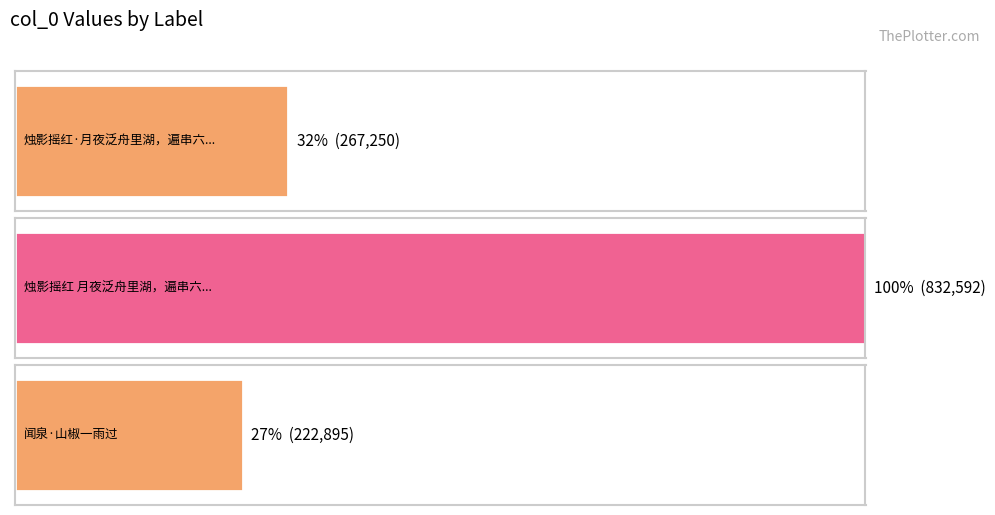

What is the minimum value shown in the chart?

222895